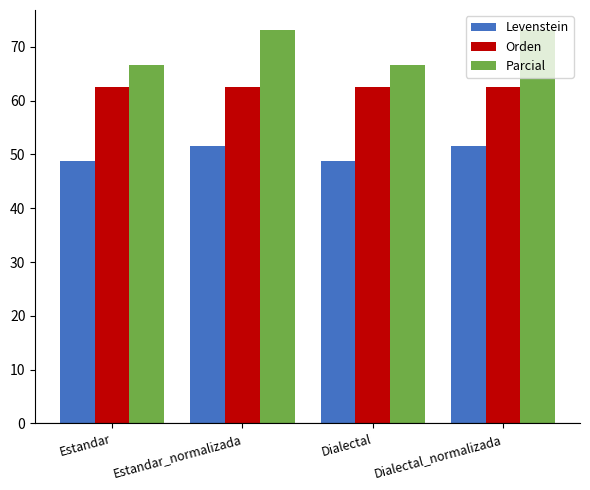

Count the number of data series in this chart.

3